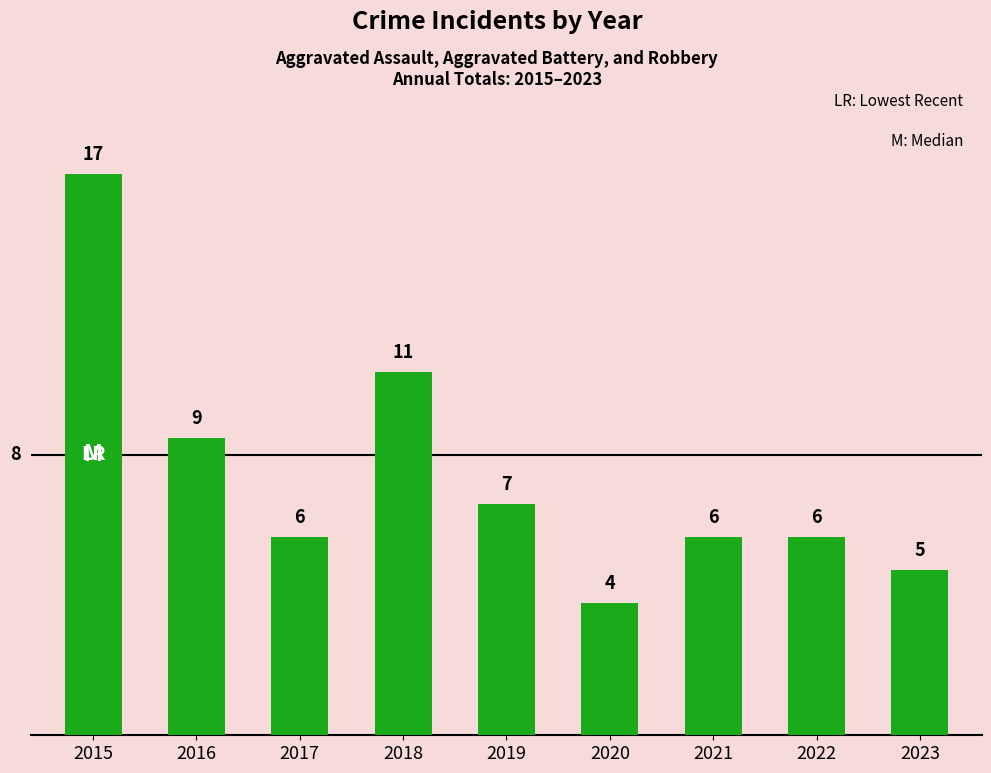

How many series are shown in this chart?

1